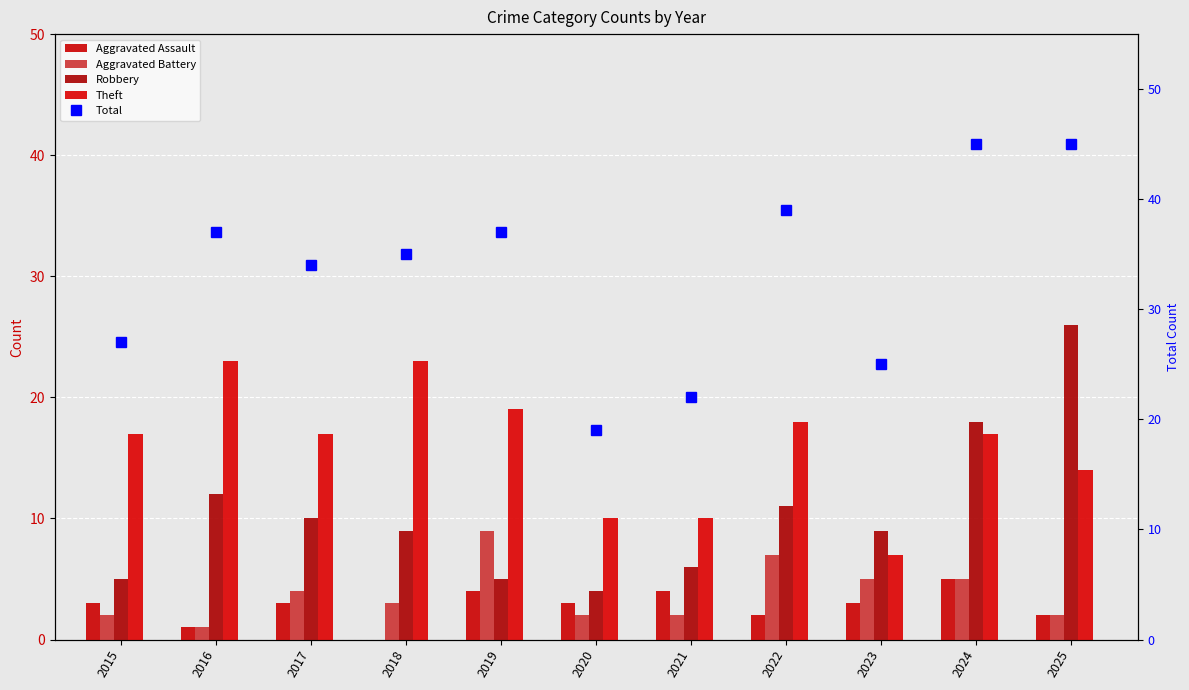

Reading left to right, transcribe all the data shown in this chart.

Aggravated Assault: 2015=3	2016=1	2017=3	2018=0	2019=4	2020=3	2021=4	2022=2	2023=3	2024=5	2025=2
Aggravated Battery: 2015=2	2016=1	2017=4	2018=3	2019=9	2020=2	2021=2	2022=7	2023=5	2024=5	2025=2
Robbery: 2015=5	2016=12	2017=10	2018=9	2019=5	2020=4	2021=6	2022=11	2023=9	2024=18	2025=26
Theft: 2015=17	2016=23	2017=17	2018=23	2019=19	2020=10	2021=10	2022=18	2023=7	2024=17	2025=14
Total: 2015=27	2016=37	2017=34	2018=35	2019=37	2020=19	2021=22	2022=39	2023=25	2024=45	2025=45